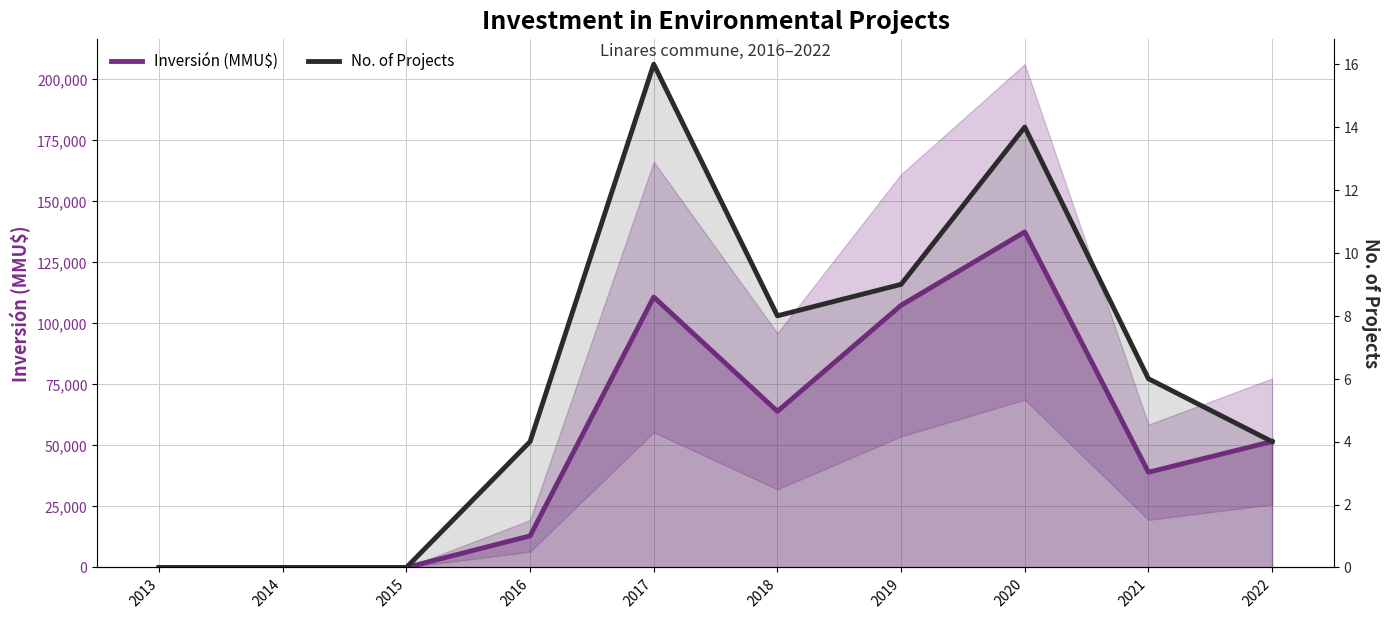

At how many categories does at least one series exceed 8343?

7